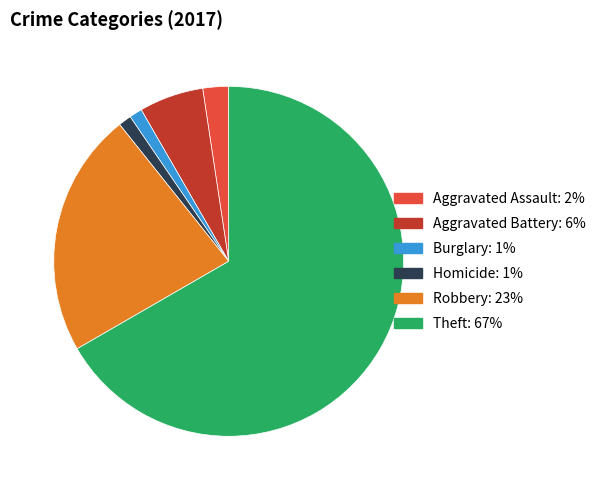

True or false: Theft accounts for 60% of the total.

False